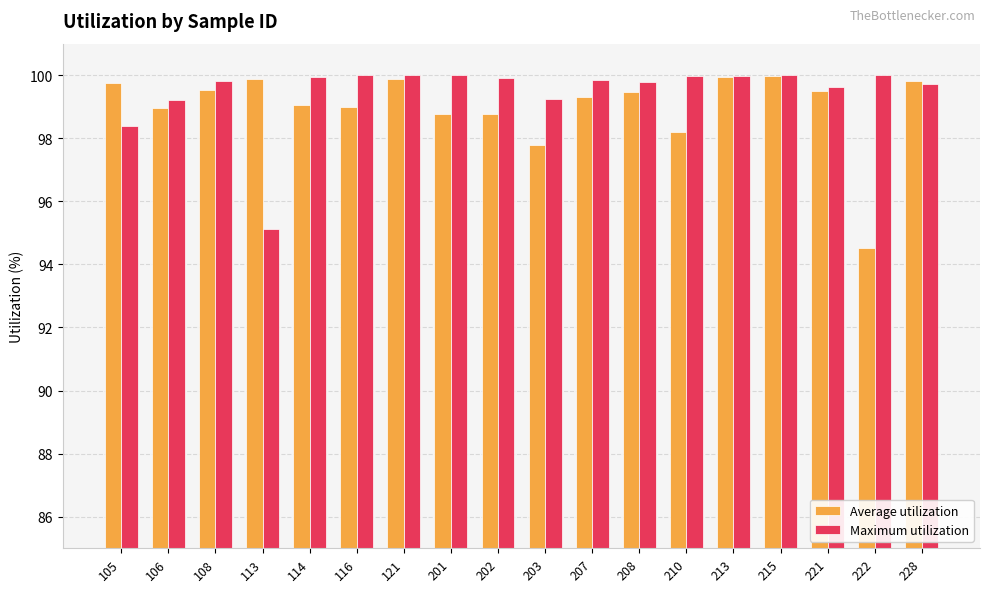

At which label does Maximum utilization first exceed 99?

106